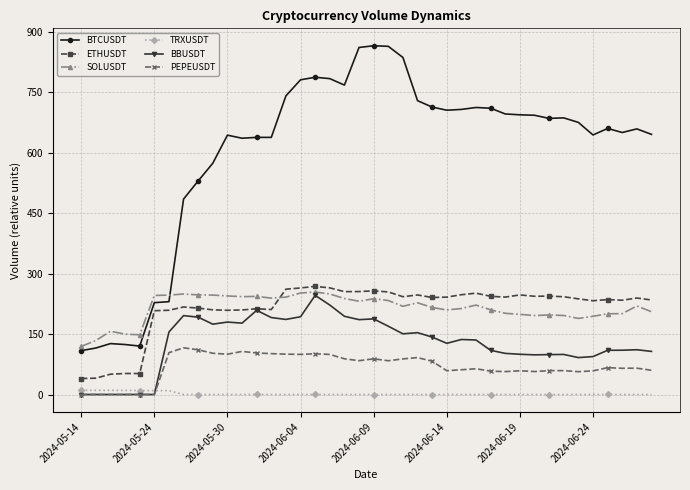

What is the value of the SOLUSDT point at the 7th from the left?

246.5